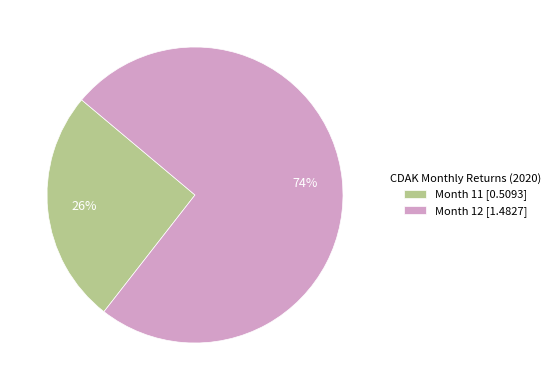

Do Month 11 [0.5093] and Month 12 [1.4827] together represent more than half of the pie?

Yes